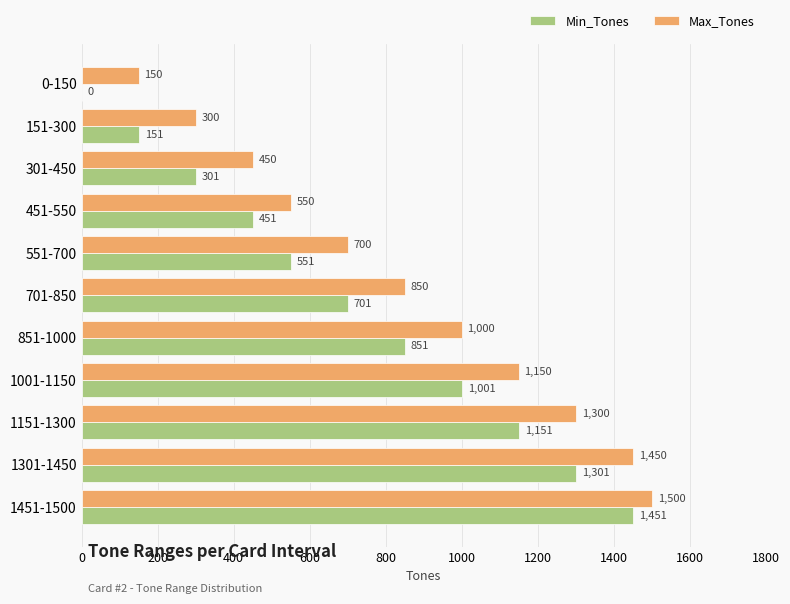

What is the sum of all Max_Tones values?

9400